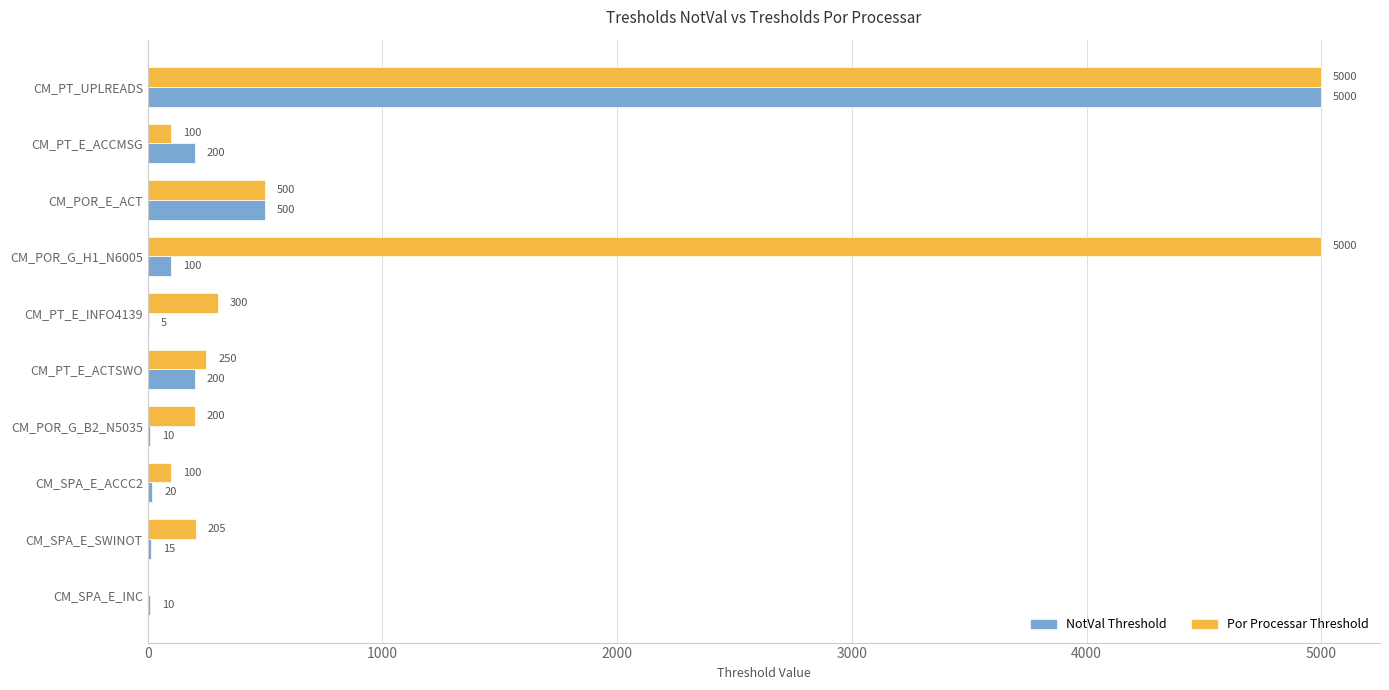

What is the sum of the Por Processar Threshold values at CM_PT_E_ACTSWO and CM_POR_G_B2_N5035?

450